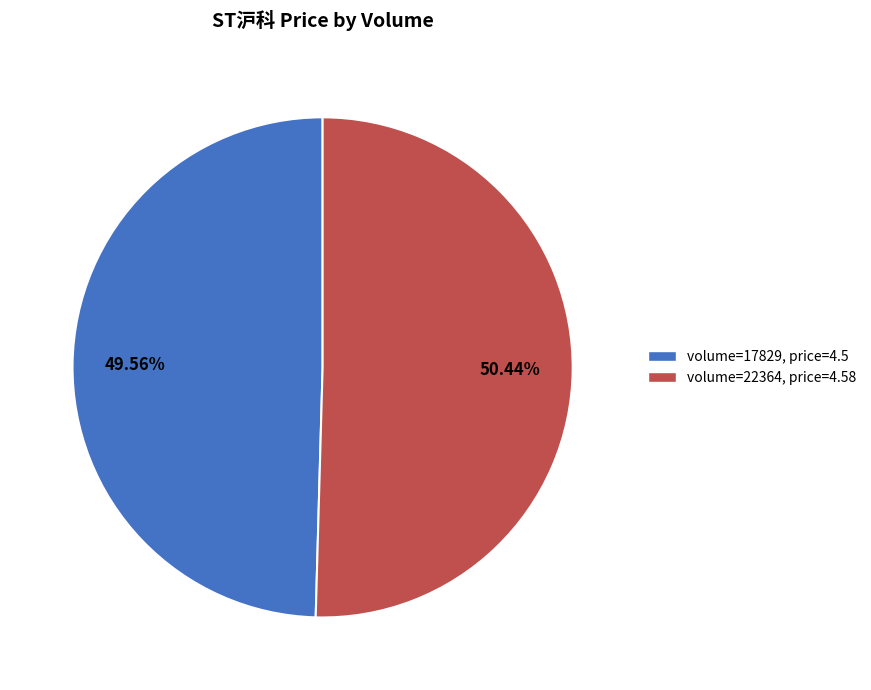

Combined, do volume=17829, price=4.5 and volume=22364, price=4.58 account for over 50%?

Yes